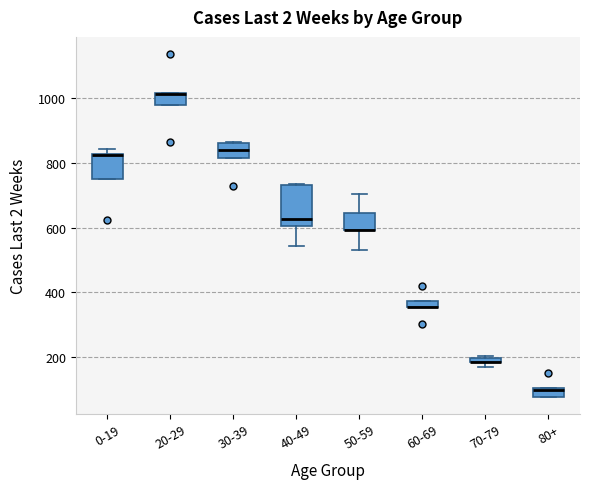

Where does the median line of the box for 30-39 sit on the y-axis? The values are not printed on the chart, so give them approximately, as read against the axis.

840